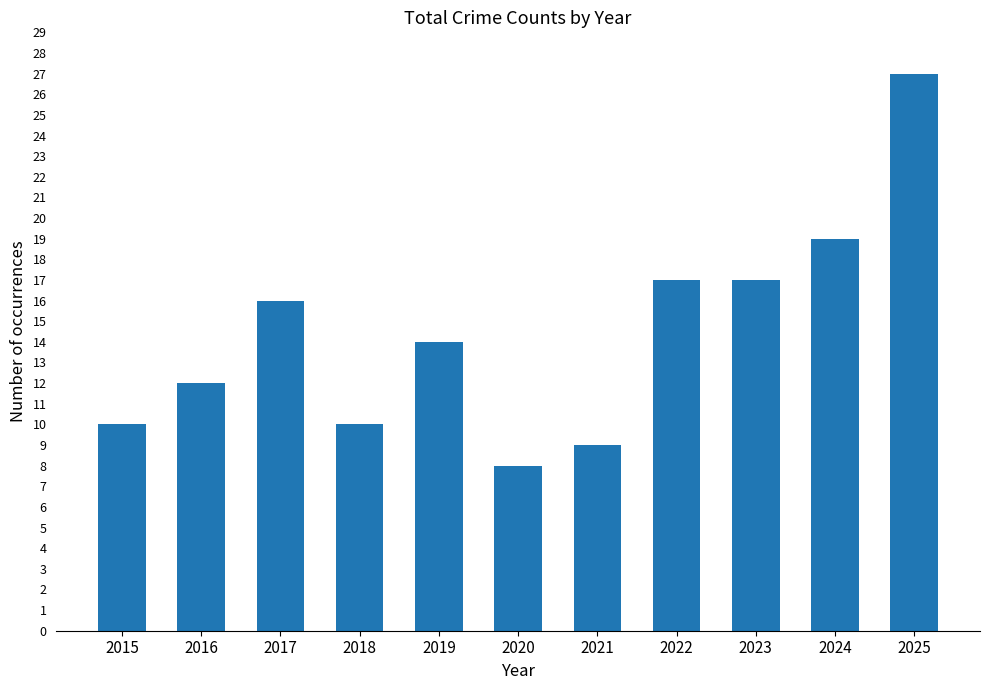

Reading left to right, extract all data points from this chart.

10	12	16	10	14	8	9	17	17	19	27